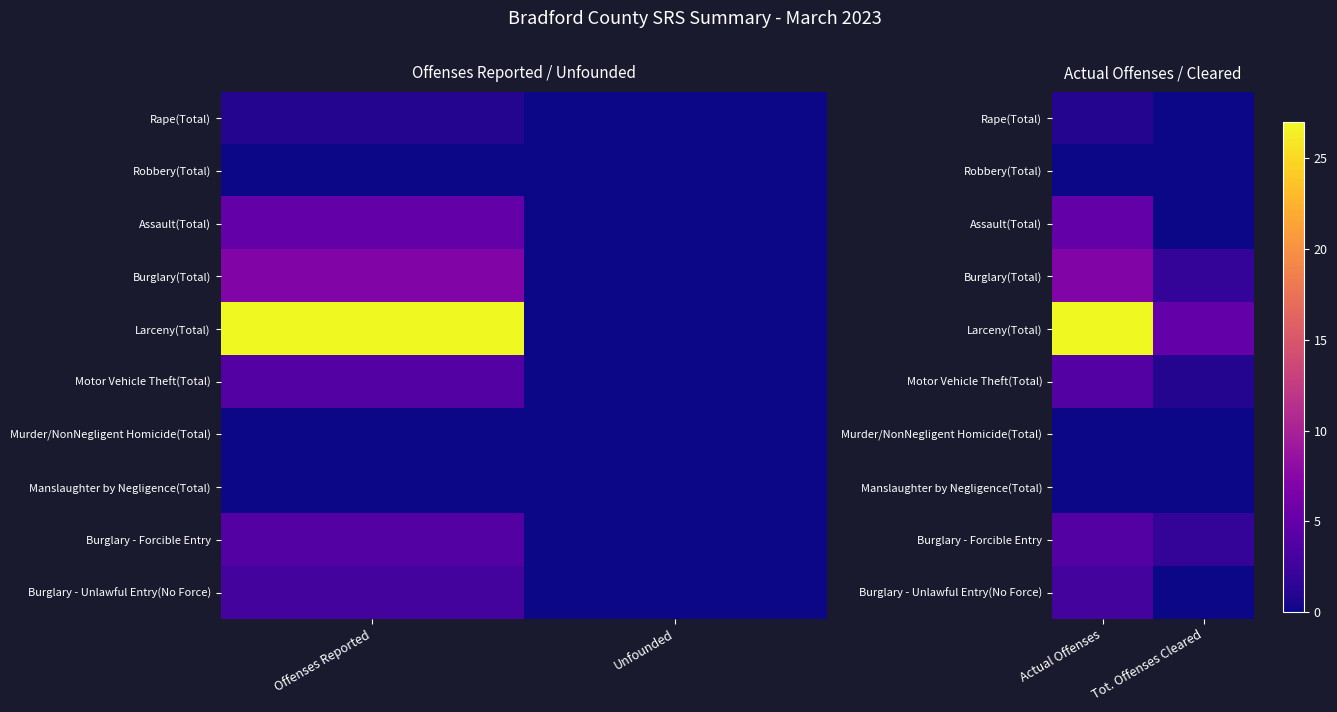

How many data points does each series have?

2